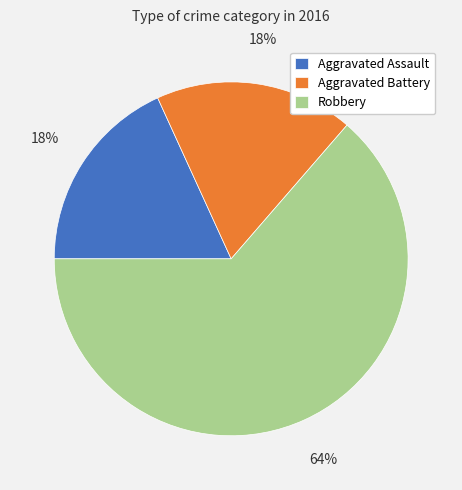

Do Aggravated Battery and Robbery together represent more than half of the pie?

Yes